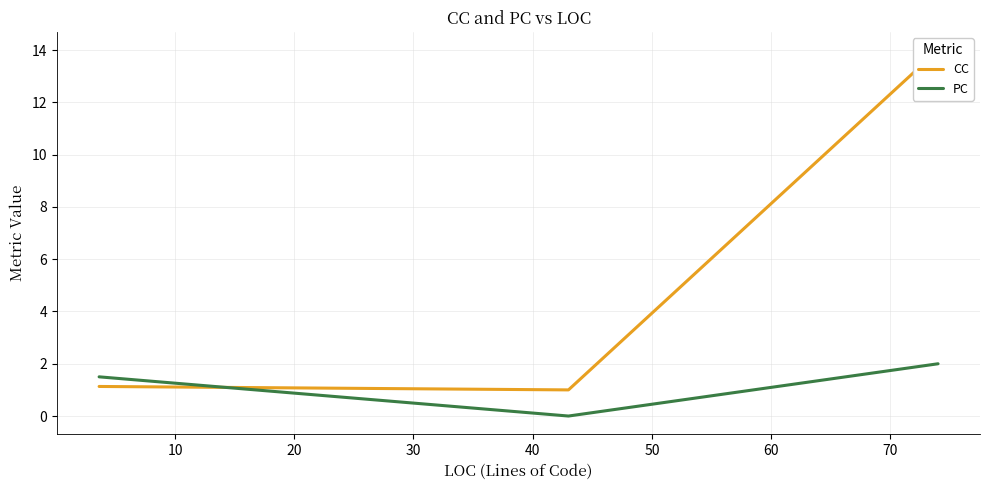

Does the chart have visible grid lines?

Yes